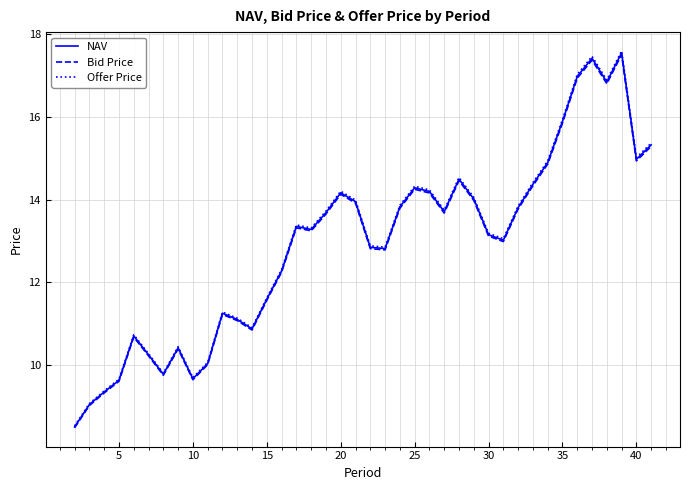

Which series has the widest spread of values?

Offer Price